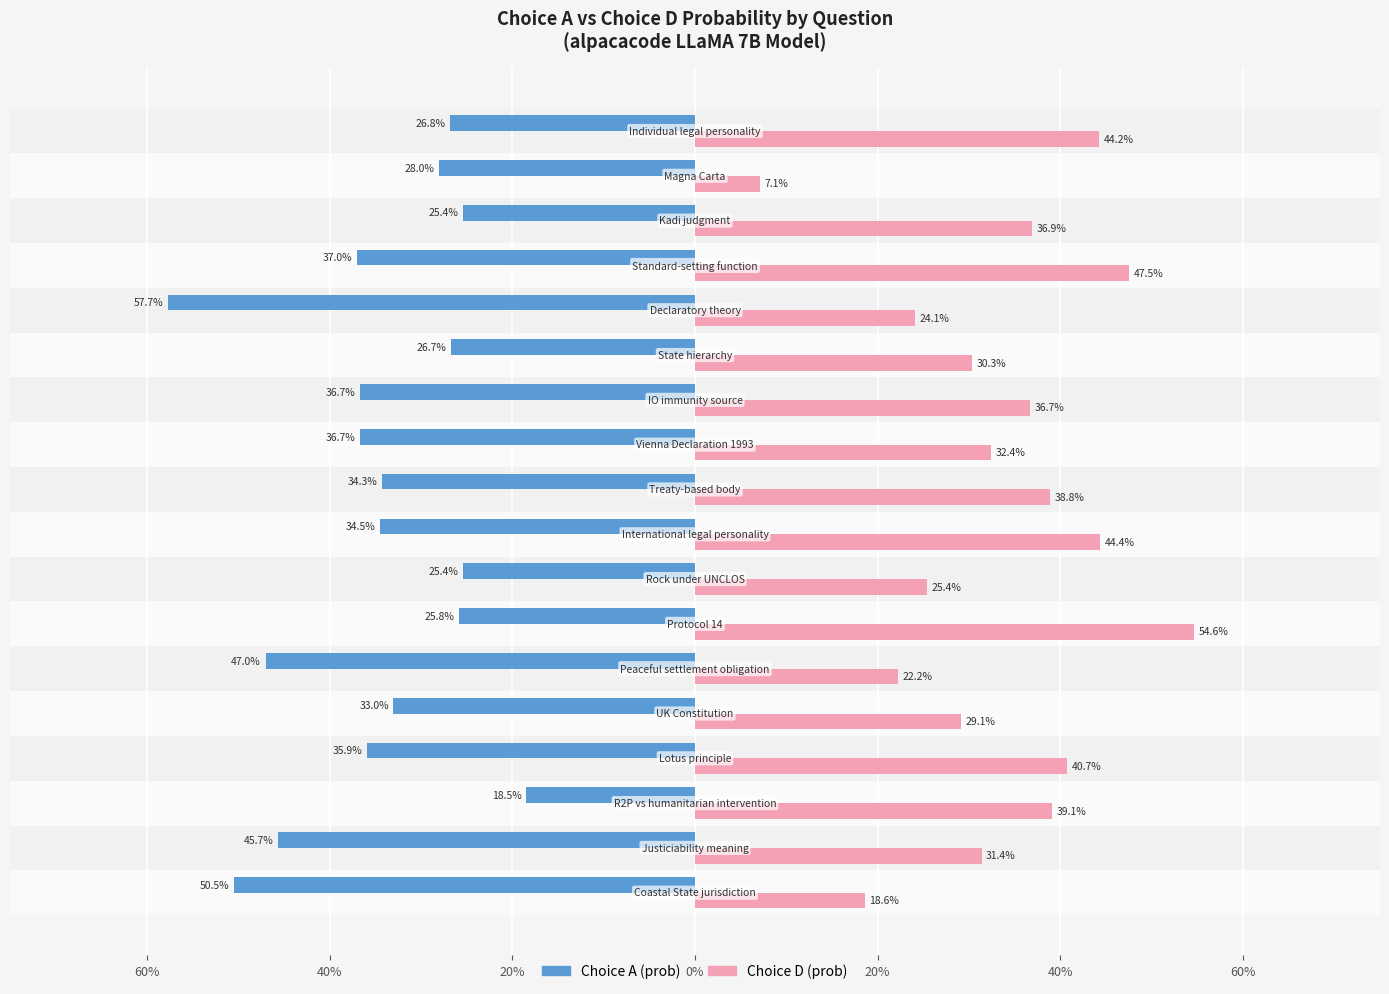

Reading left to right, extract all data points from this chart.

Choice A (prob): -0.5	-0.5	-0.2	-0.4	-0.3	-0.5	-0.3	-0.3	-0.3	-0.3	-0.4	-0.4	-0.3	-0.6	-0.4	-0.3	-0.3	-0.3
Choice D (prob): 0.2	0.3	0.4	0.4	0.3	0.2	0.5	0.3	0.4	0.4	0.3	0.4	0.3	0.2	0.5	0.4	0.1	0.4